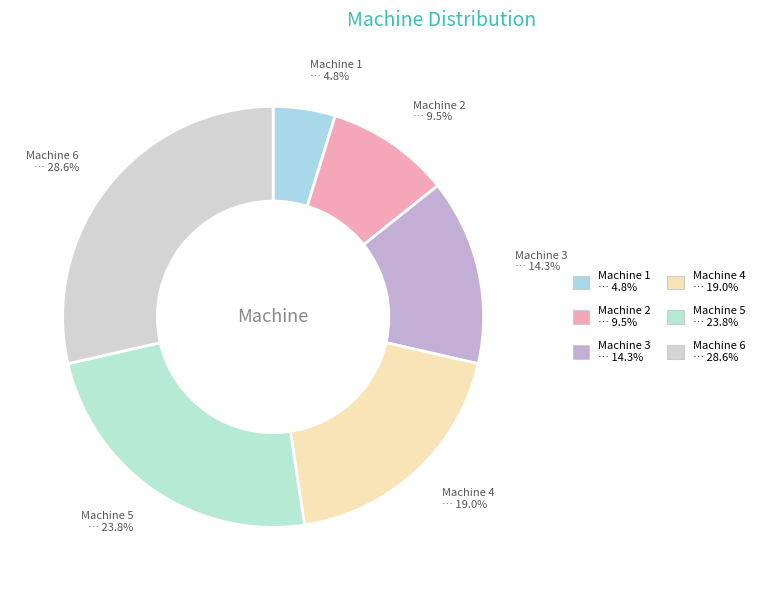

Count the number of slices in the pie.

6